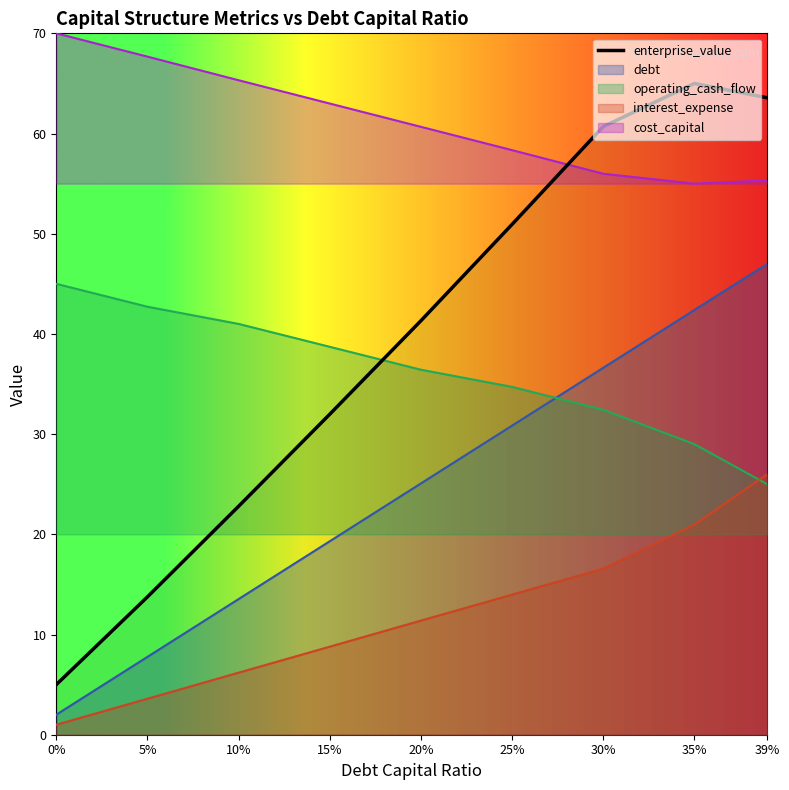

Does the chart display data point markers on the line(s)?

No